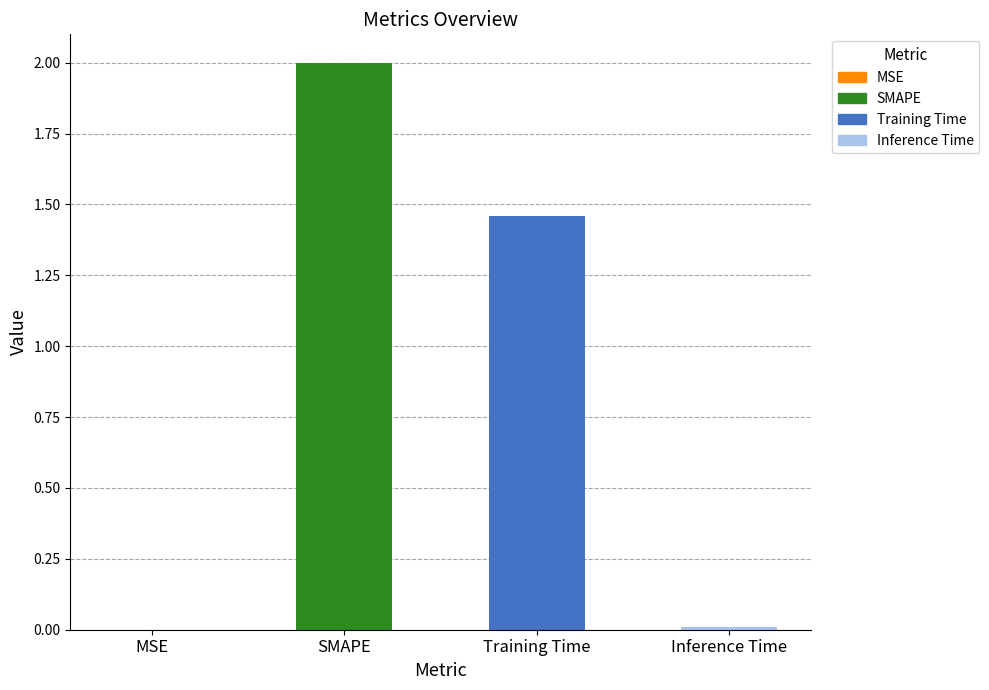

True or false: the data shows 0.0 at MSE.

True